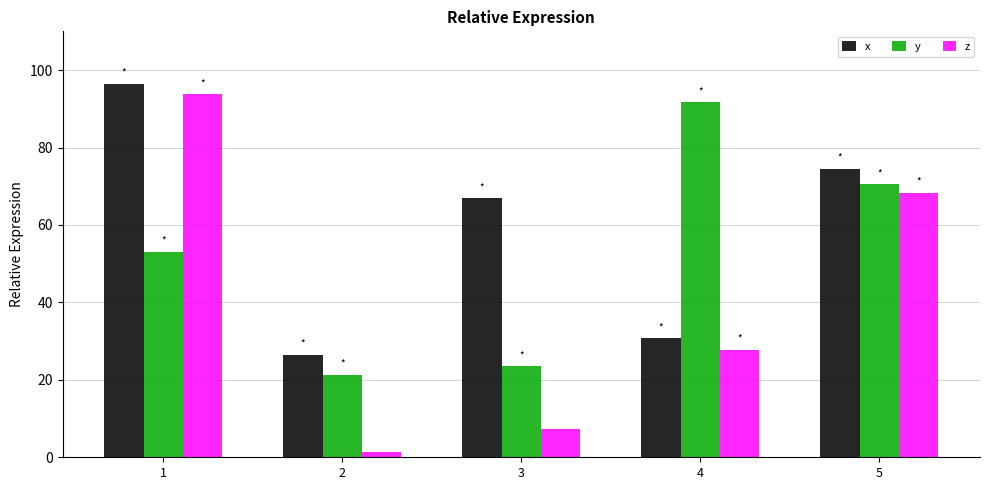

What is the difference between the highest and lowest values at 1?

43.4